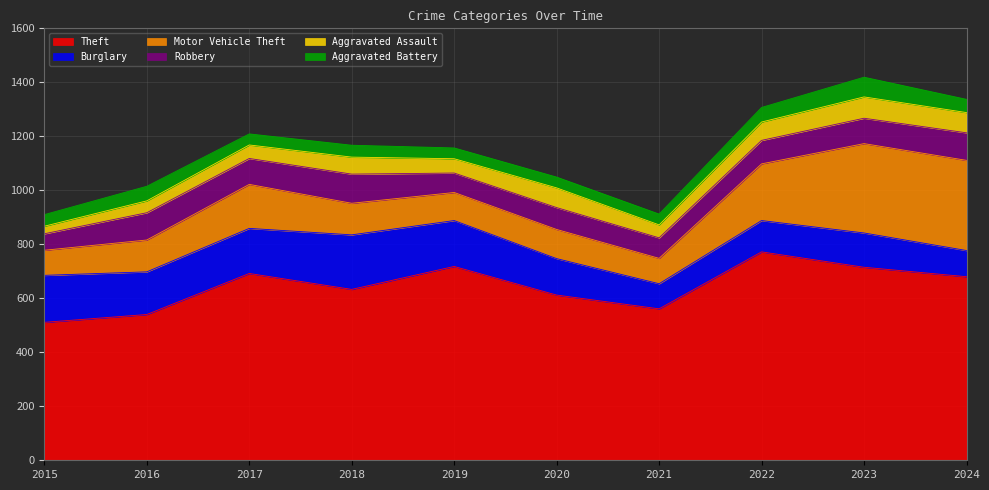

Which series has the largest range (max minus min)?

Theft